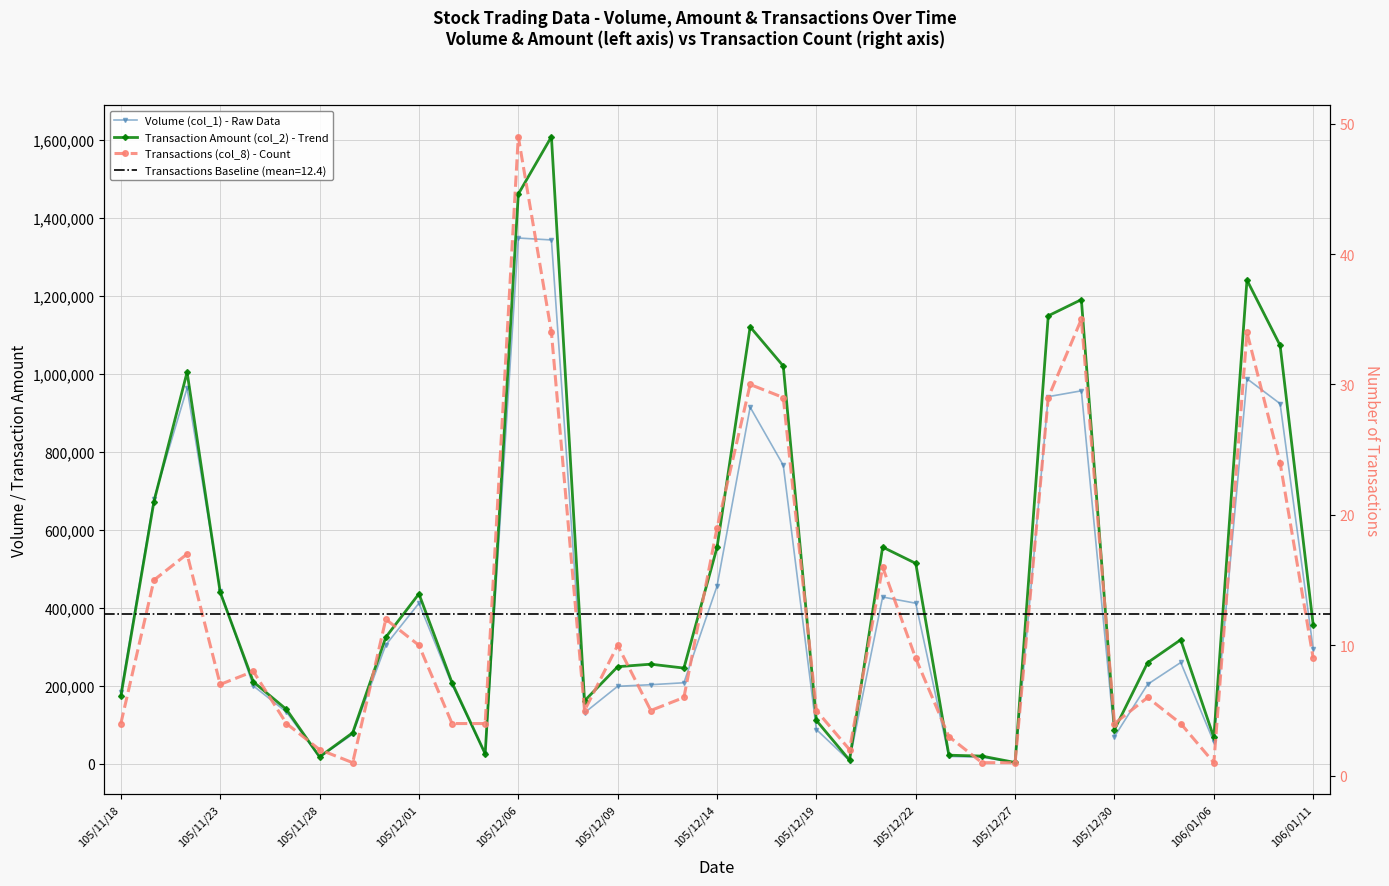

At 105/12/09, list the series in order from smallest to largest.

Transactions (col_8) - Count, Volume (col_1) - Raw Data, Transaction Amount (col_2) - Trend